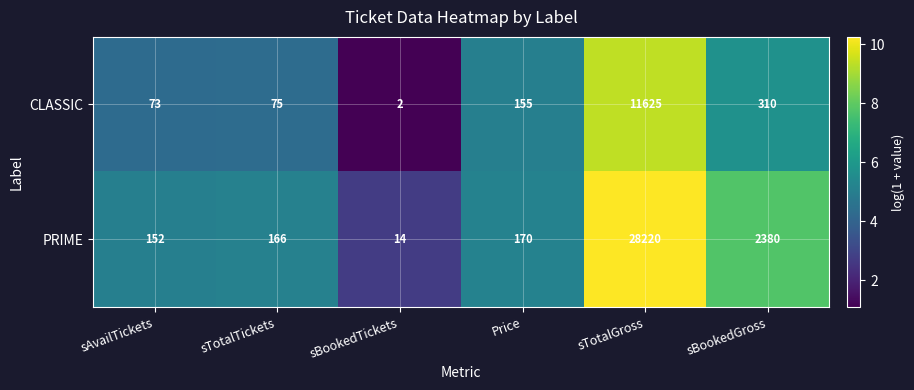

What is the sum of the CLASSIC values at sTotalGross and sBookedGross?

11935